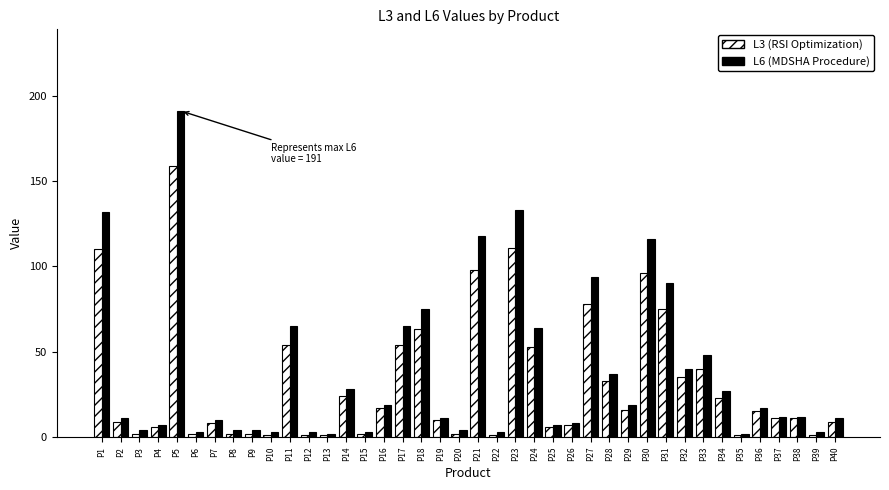

Which series has the widest spread of values?

L6 (MDSHA Procedure)